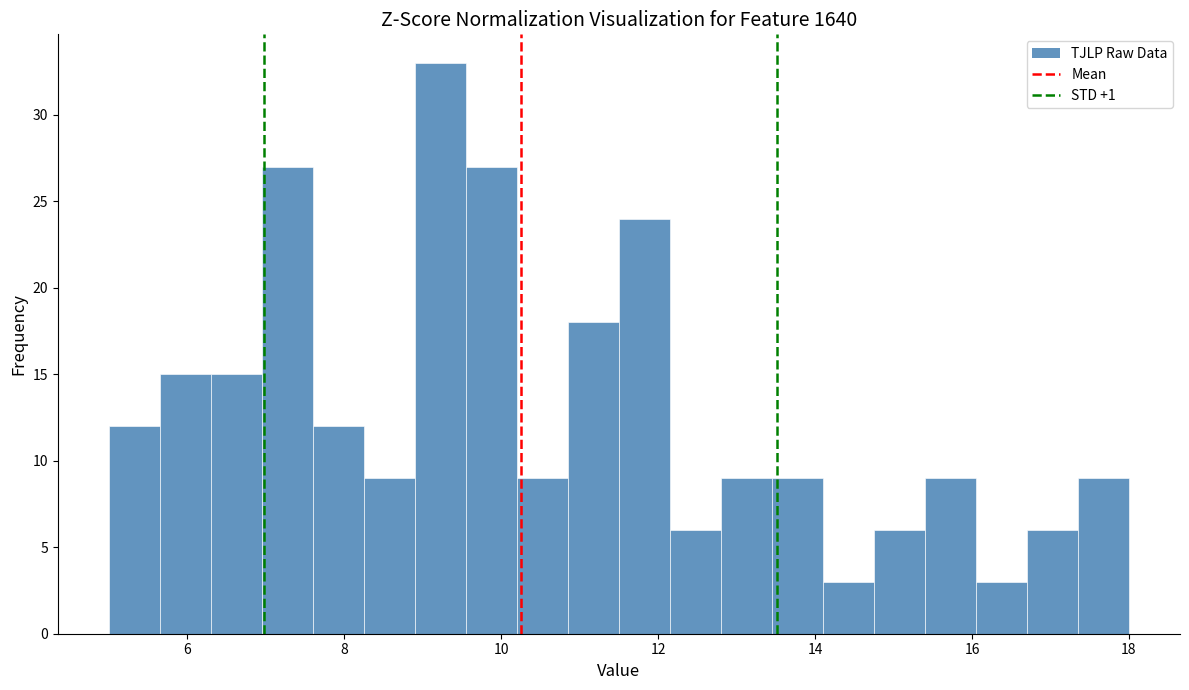

Read against the x-axis, roughly where is the centre of the tallest bar?

9.2